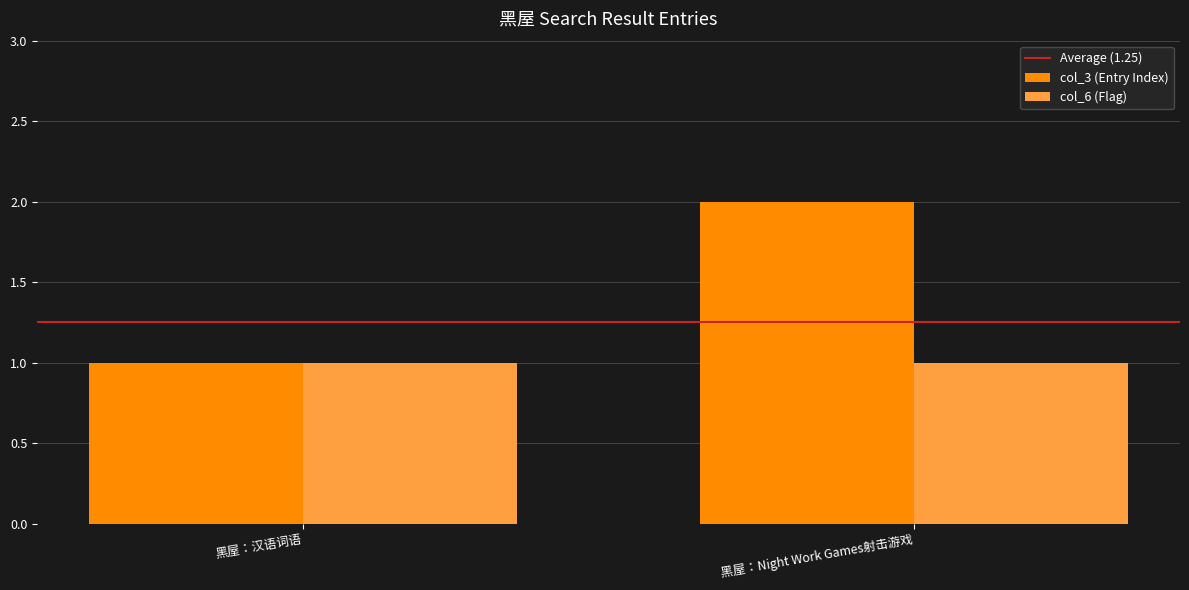

At which category is the sum across all series the highest?

黑屋：Night Work Games射击游戏